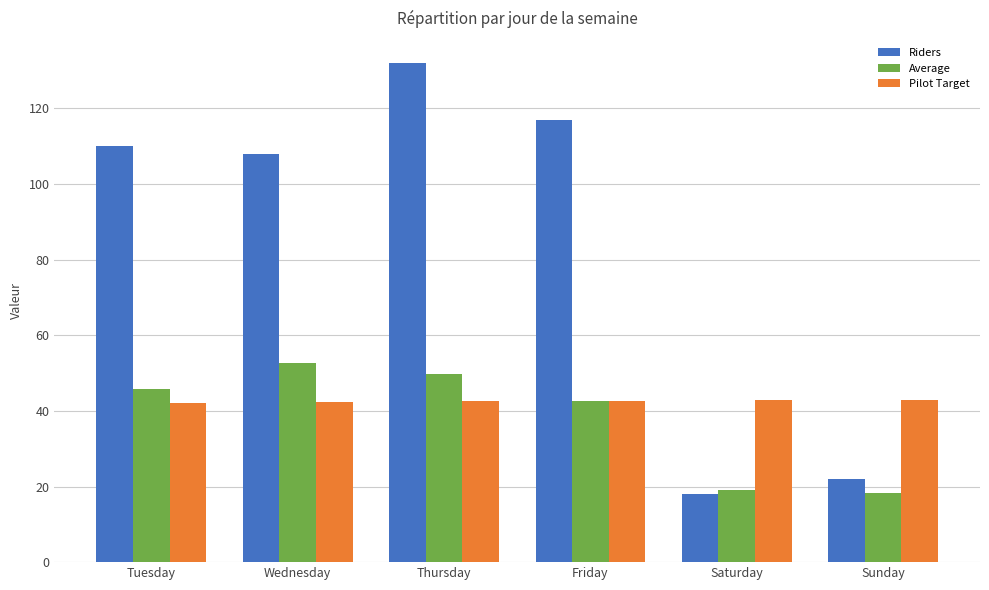

What is the average value of the Riders series?

84.5